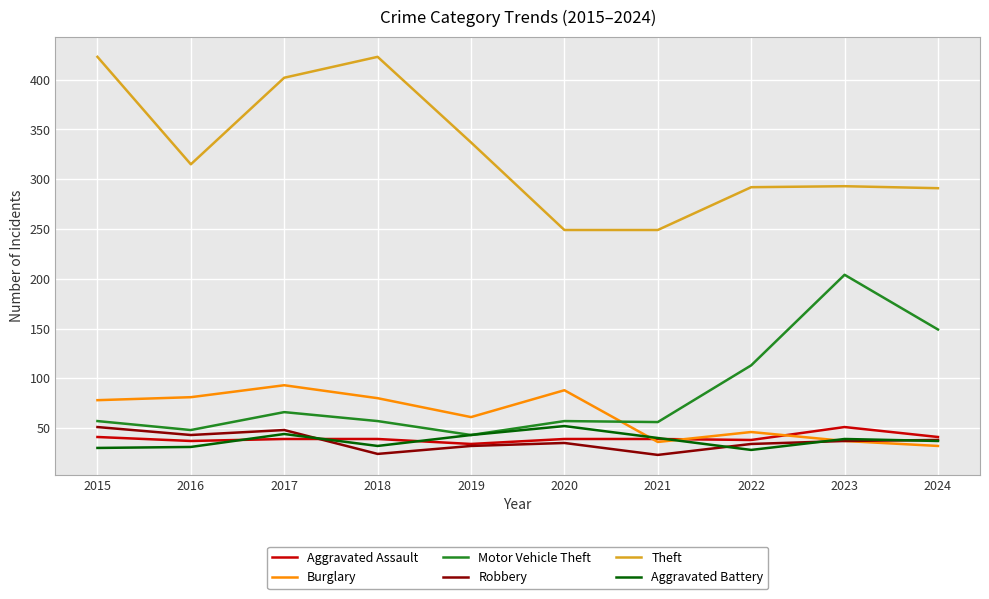

Between which two adjacent categories do Burglary and Motor Vehicle Theft first intersect?

2020 and 2021